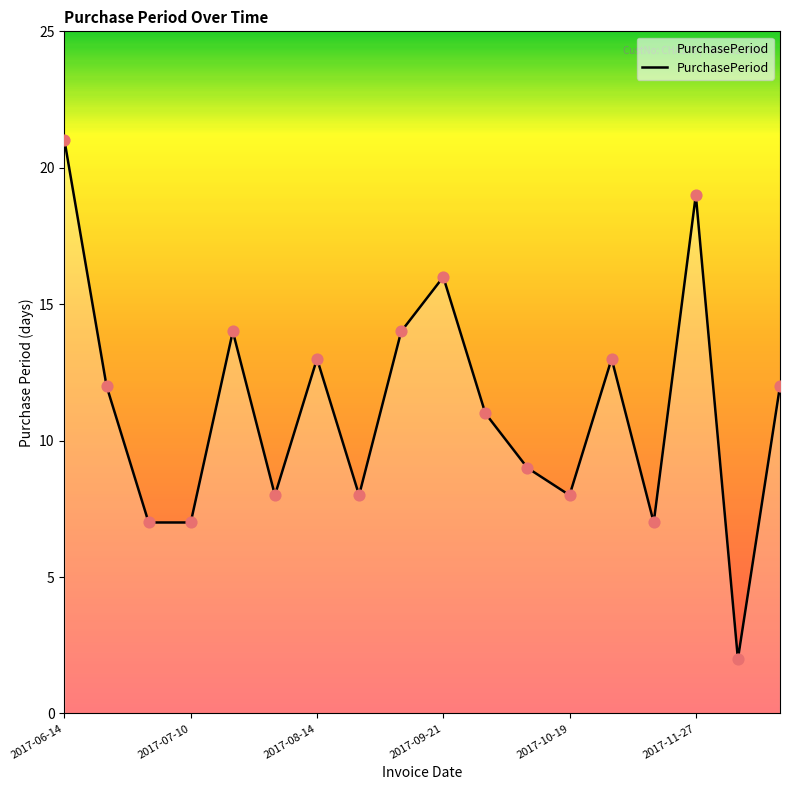

What is the difference between the maximum and minimum values?

19